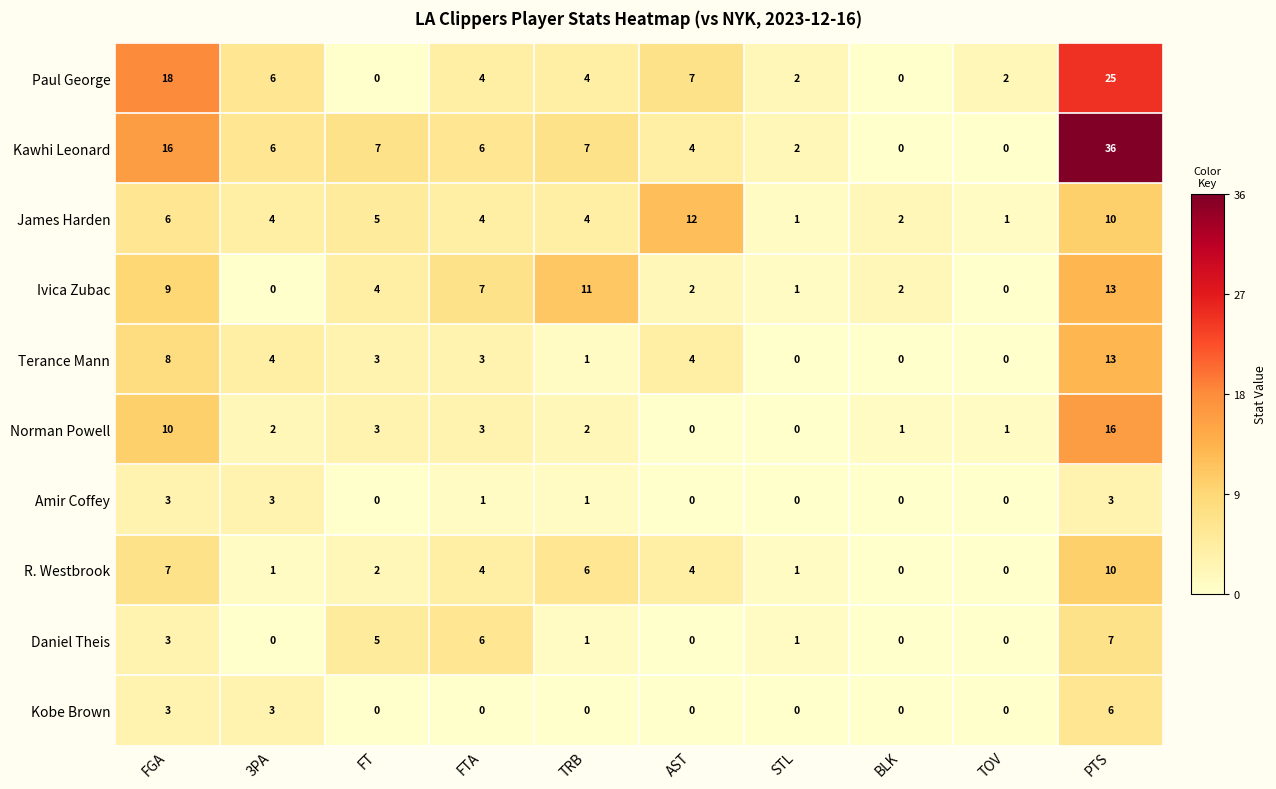

Is it true that Paul George equals 18 at FGA?

True